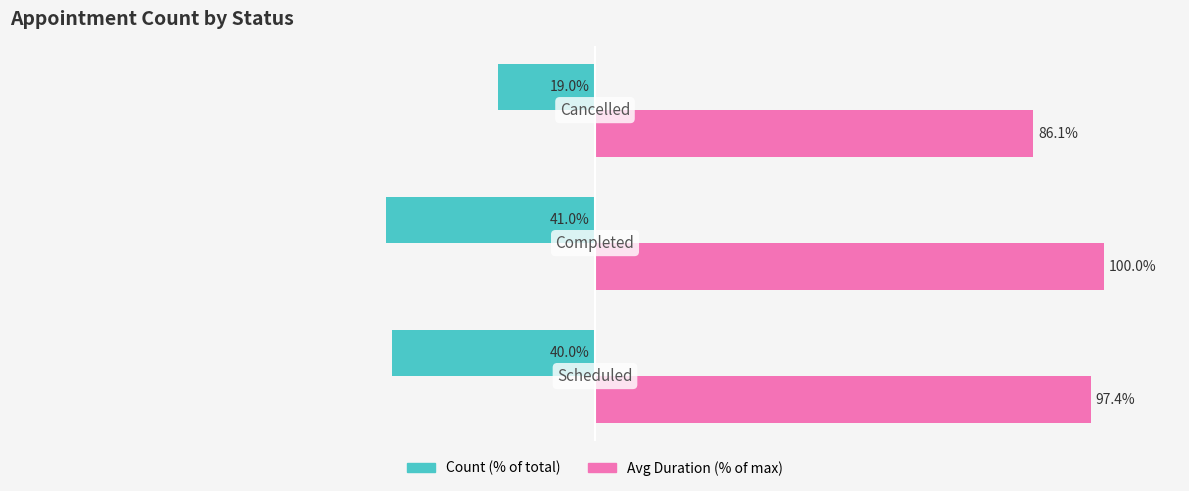

Rank the series by their average value, from highest to lowest.

Avg Duration (% of max), Count (% of total)